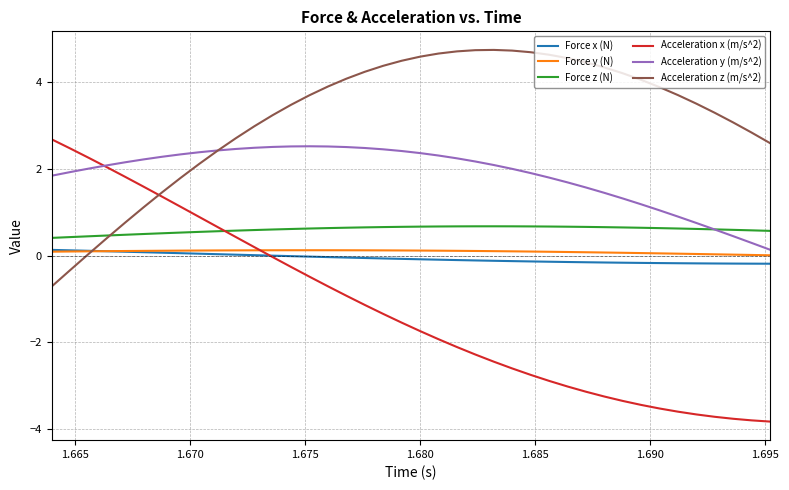

What is the minimum value shown in the chart?

-3.8